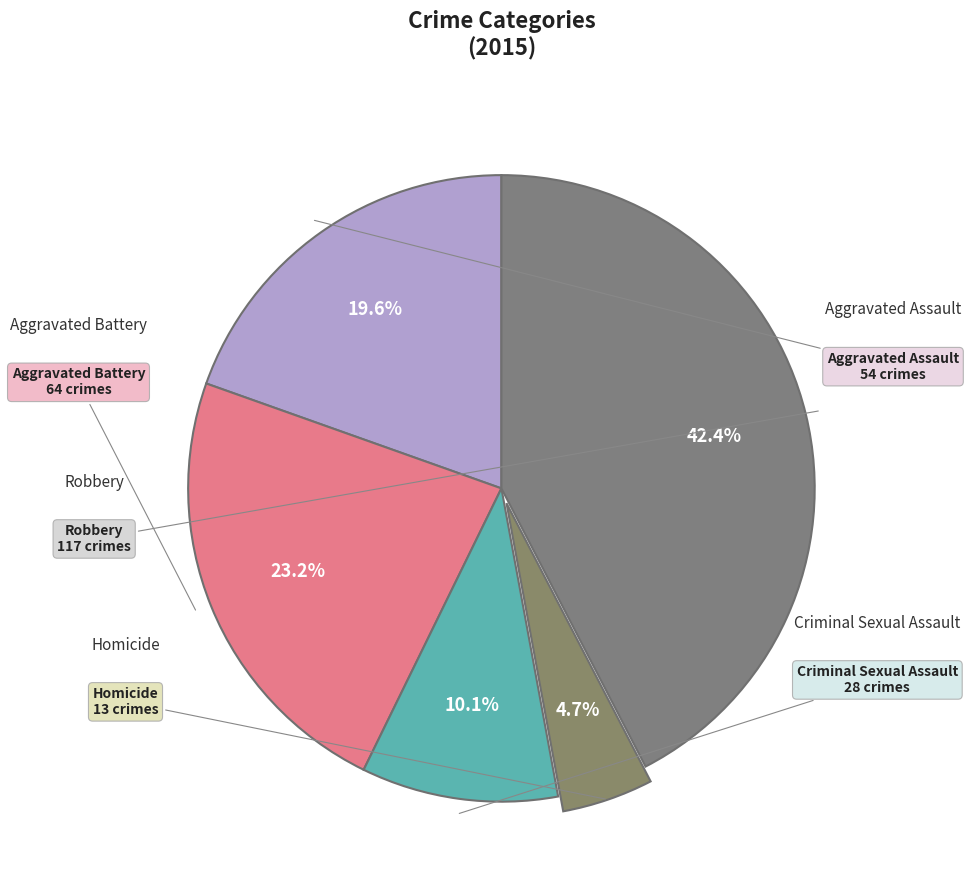

Count the number of slices in the pie.

5